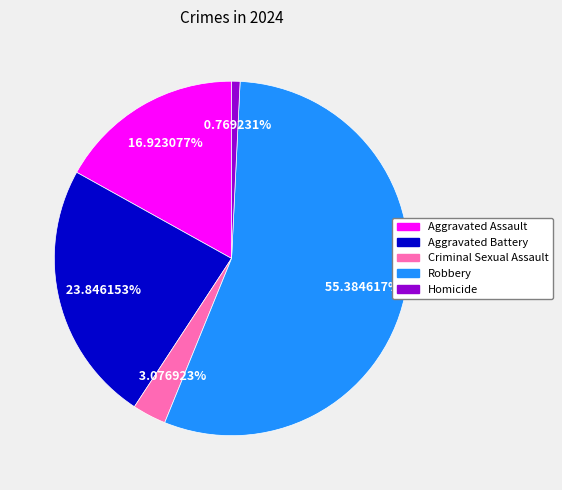

Which category has the smallest portion of the pie?

Homicide